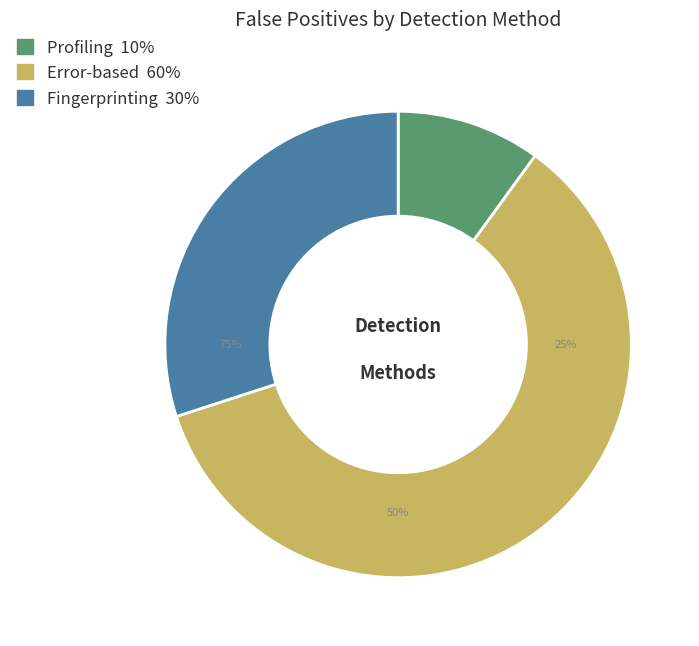

Does Error-based account for over 50% of the chart?

Yes